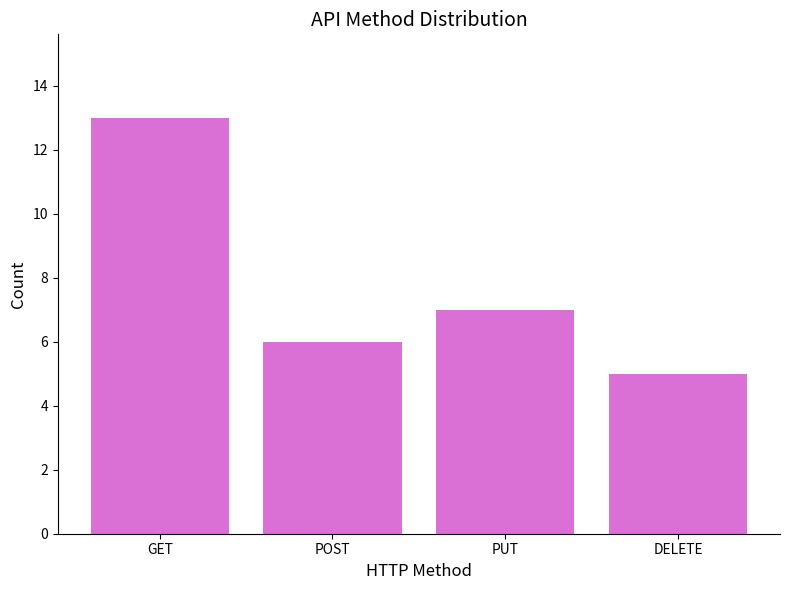

What is the sum of the values at DELETE and GET?

18